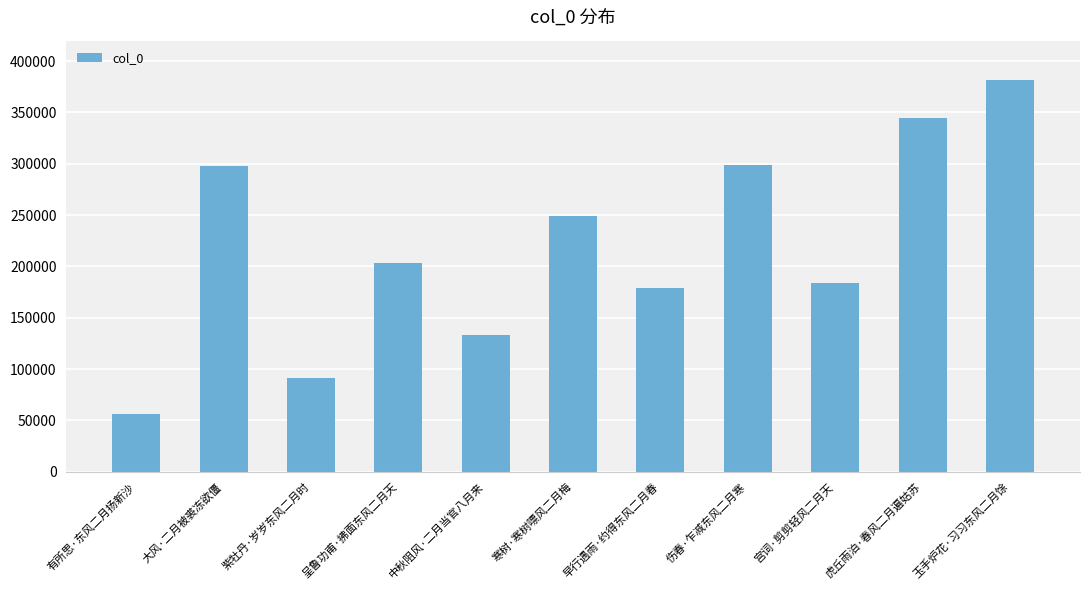

Count the number of categories in the chart.

11